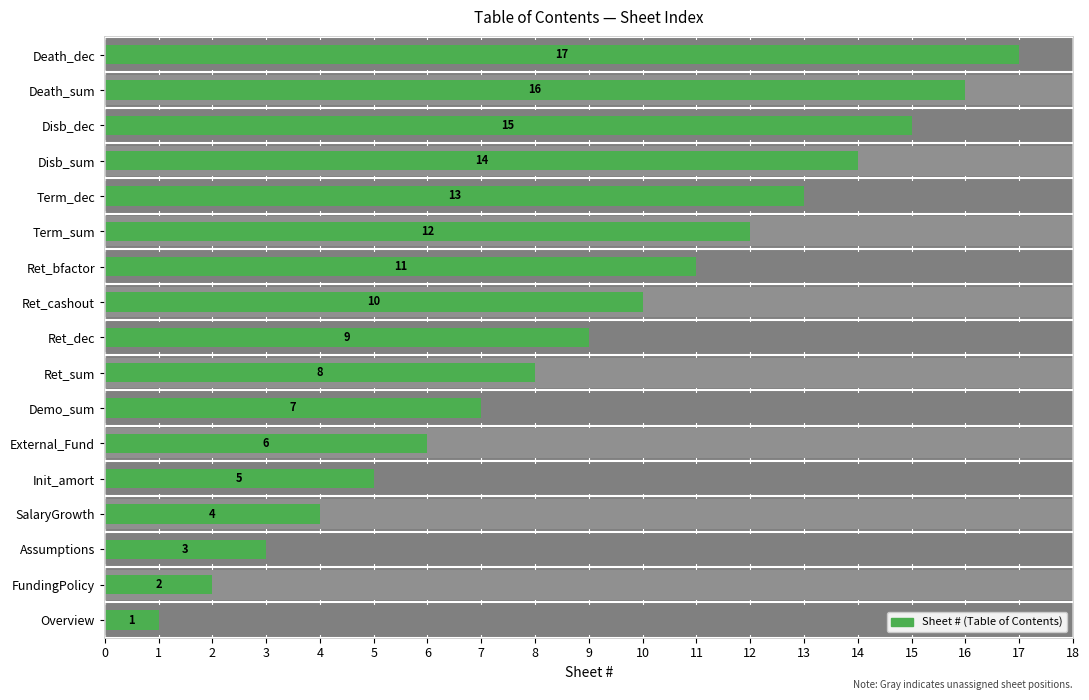

What is the change in value from 6 to 11?

+5